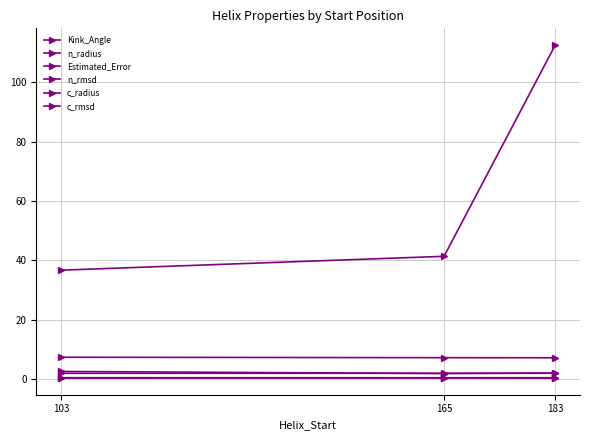

What is the sum of the n_rmsd values at 165 and 103?

0.8